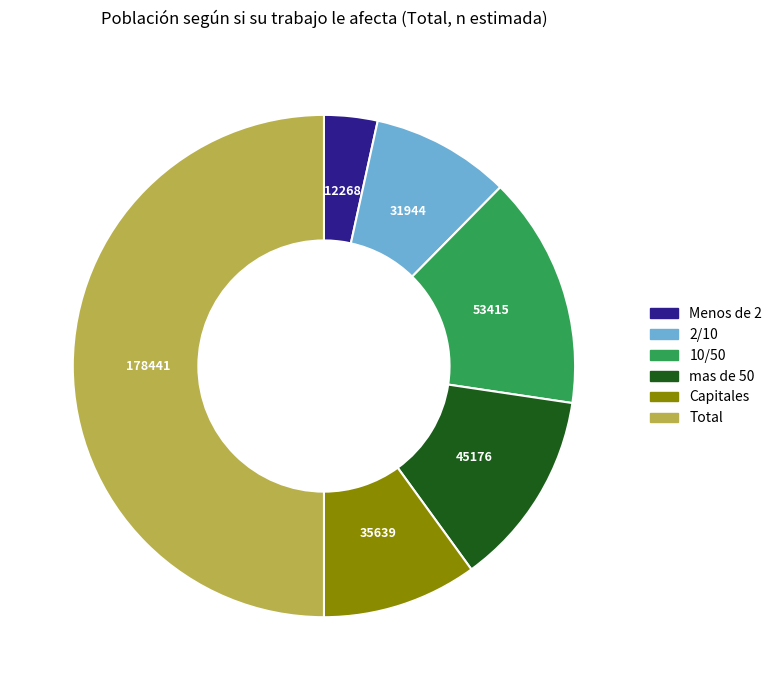

Approximately how many times larger is the value at Total compared to 2/10?

5.6